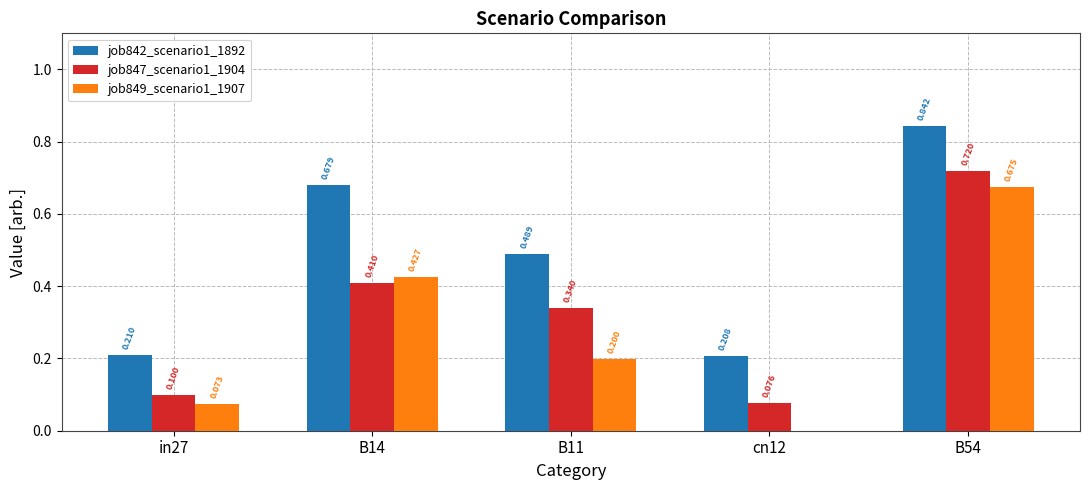

Reading left to right, transcribe all the data shown in this chart.

job842_scenario1_1892: 0.2	0.7	0.5	0.2	0.8
job847_scenario1_1904: 0.1	0.4	0.3	0.1	0.7
job849_scenario1_1907: 0.1	0.4	0.2	0.0	0.7